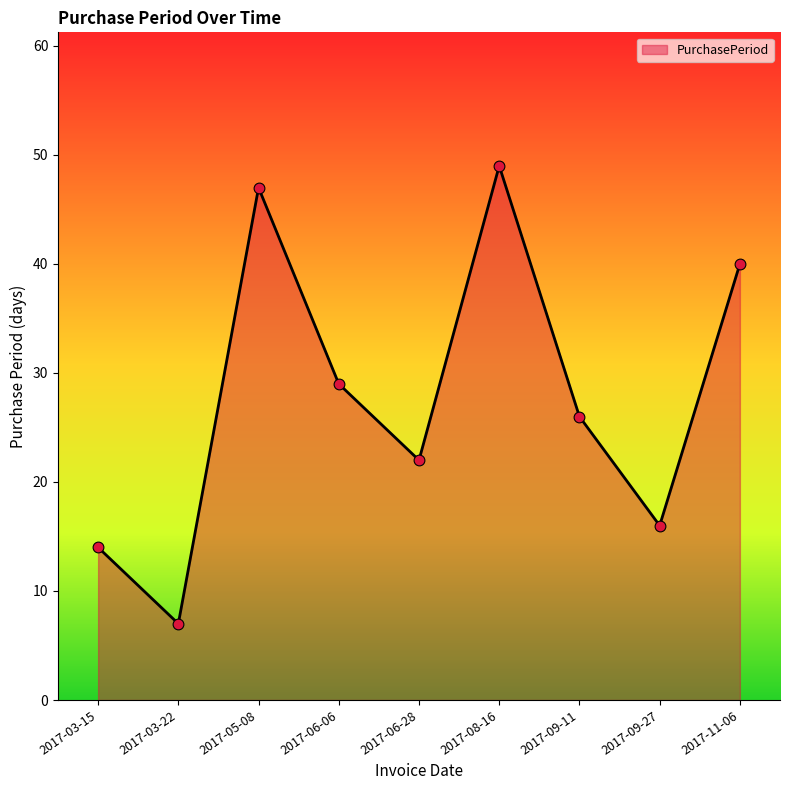

What is the change in value from 2017-06-28 to 2017-08-16?

+27